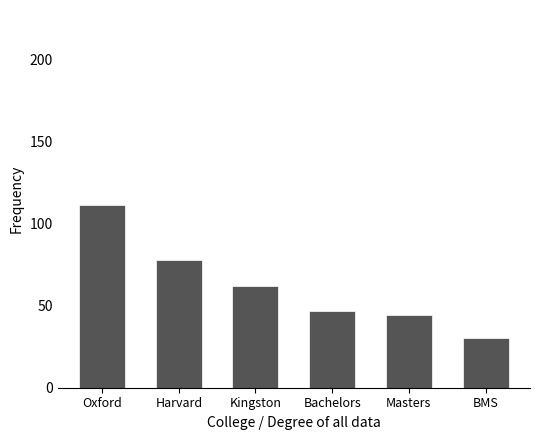

What position from the left is Oxford?

1